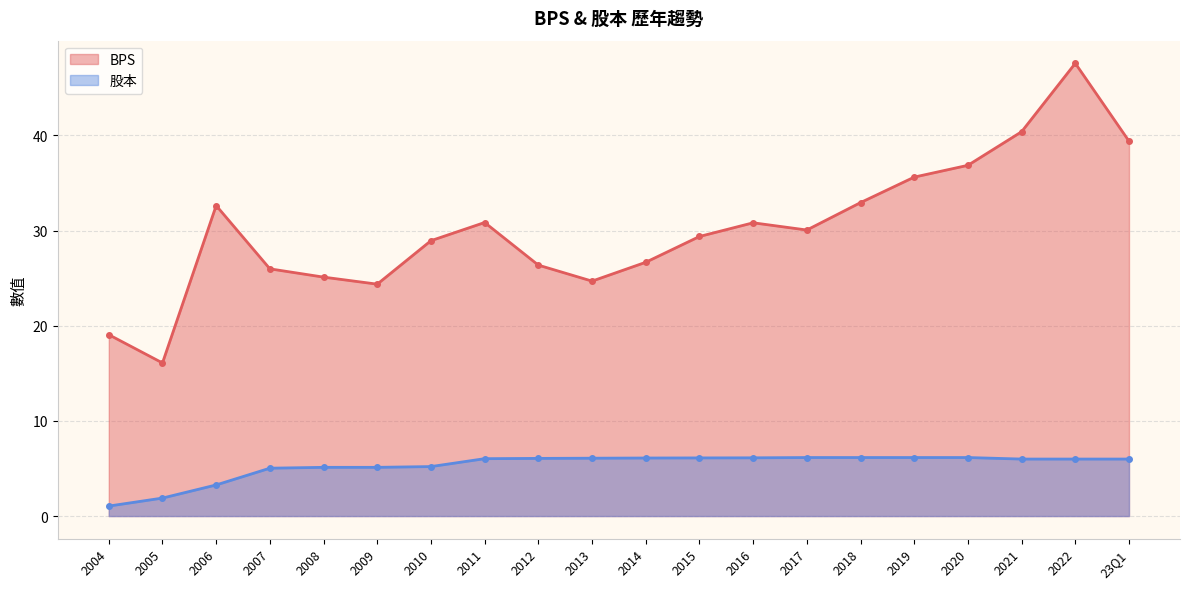

At which category does BPS reach its first local peak?

2006